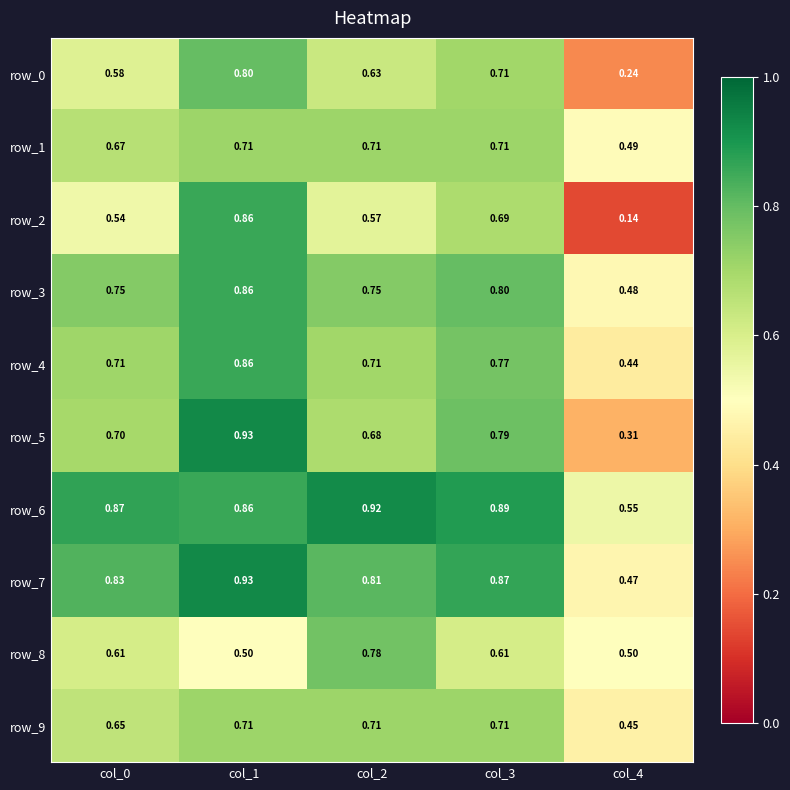

What is the sum of all row_0 values?

3.0